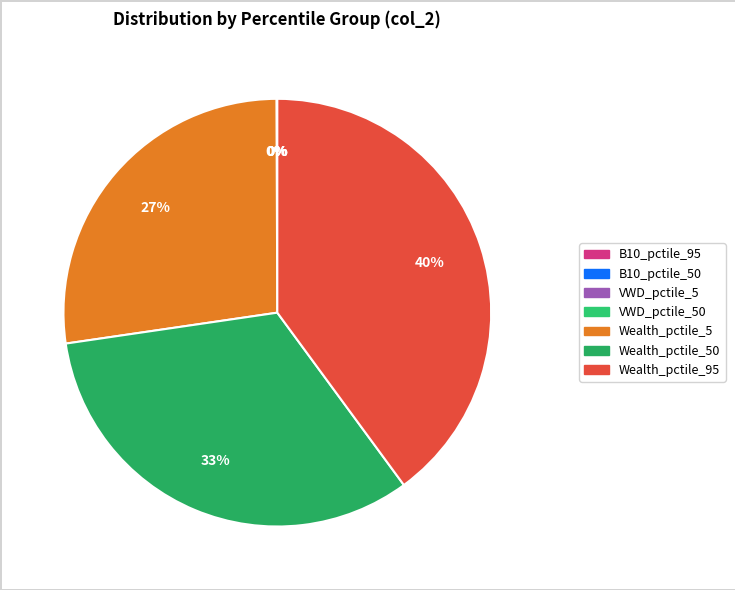

Count the number of slices in the pie.

7